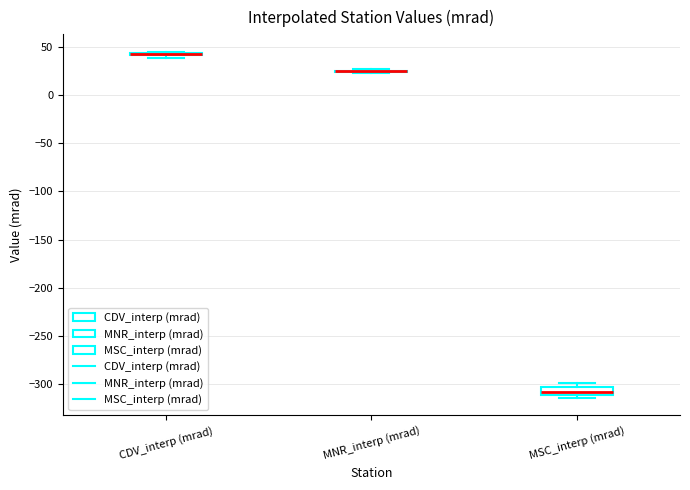

Which box is the tallest, from its lower edge to its upper edge?

MSC_interp (mrad)